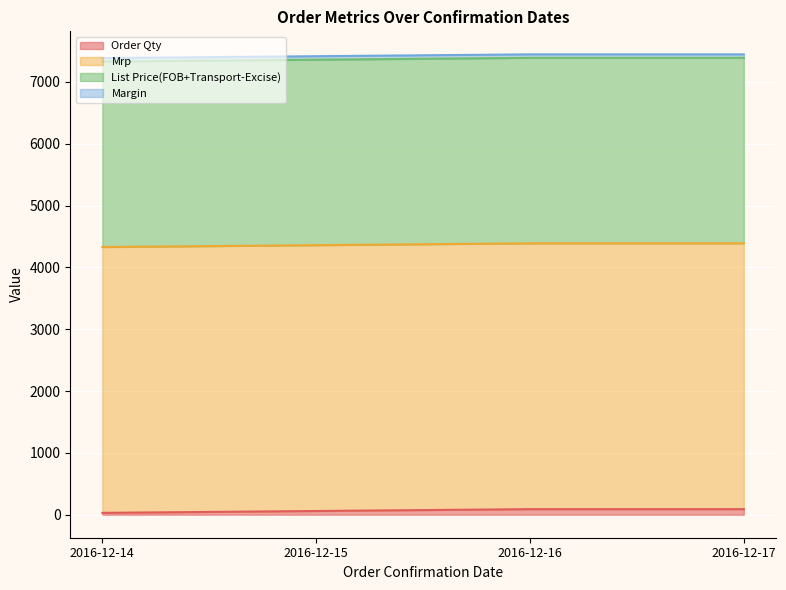

Reading left to right, list all the values displayed in this chart.

Order Qty: 2016-12-14=30	2016-12-15=60	2016-12-16=90	2016-12-17=90
Mrp: 2016-12-14=4299	2016-12-15=4299	2016-12-16=4299	2016-12-17=4299
List Price(FOB+Transport-Excise): 2016-12-14=3000	2016-12-15=3000	2016-12-16=3000	2016-12-17=3000
Margin: 2016-12-14=56	2016-12-15=56	2016-12-16=56	2016-12-17=56